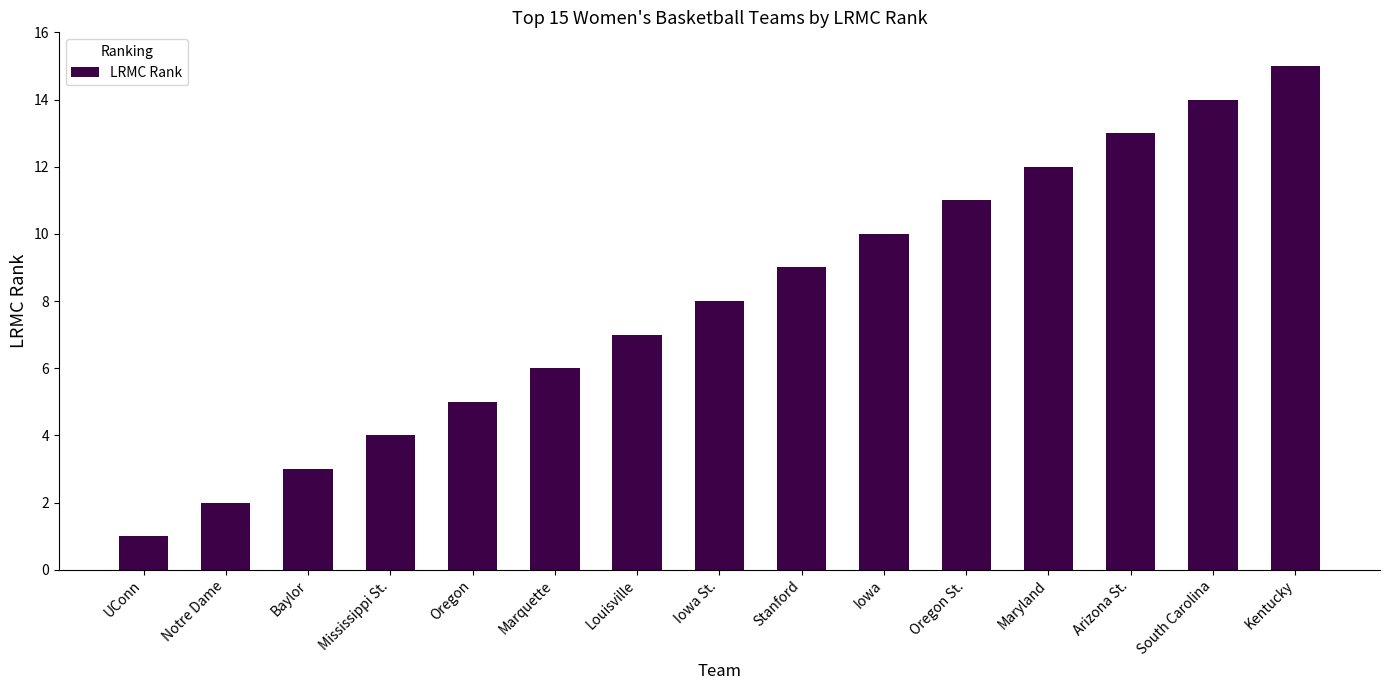

What is the label of the 7th bar from the left?

Louisville